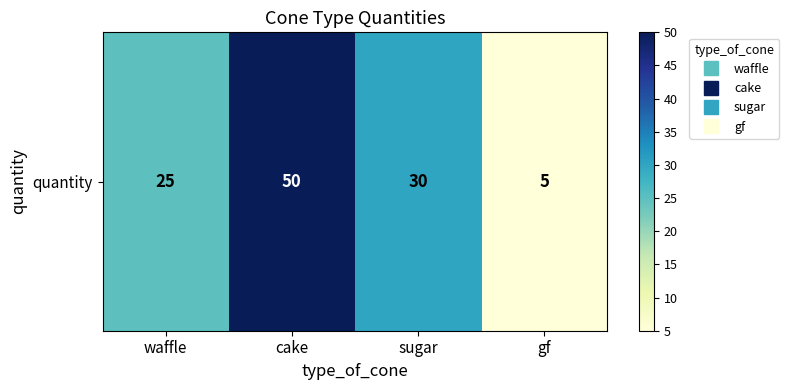

Which has a higher value, gf or waffle?

waffle